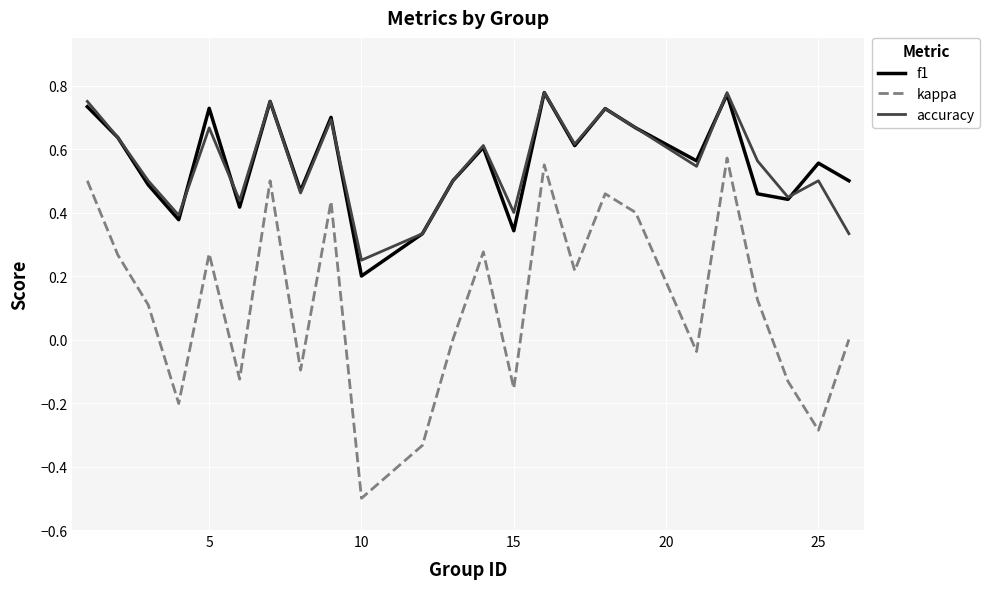

Which series has the widest spread of values?

kappa